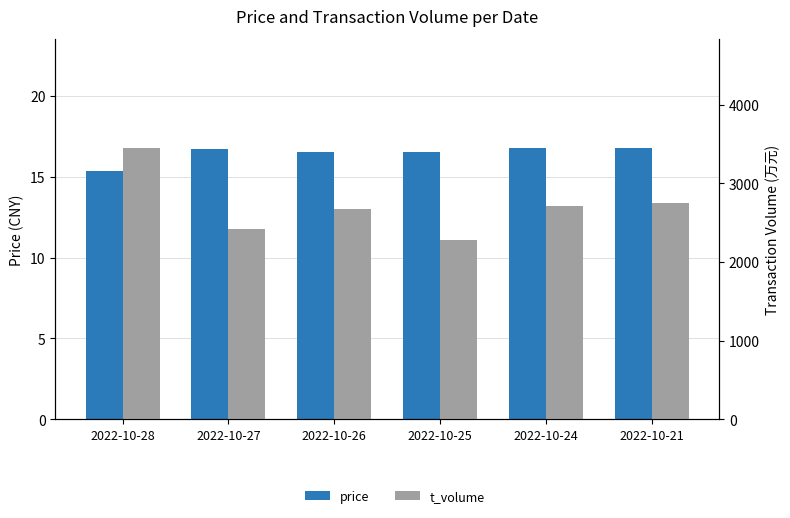

The price series shows 16.5 at 2022-10-25. True or false?

True